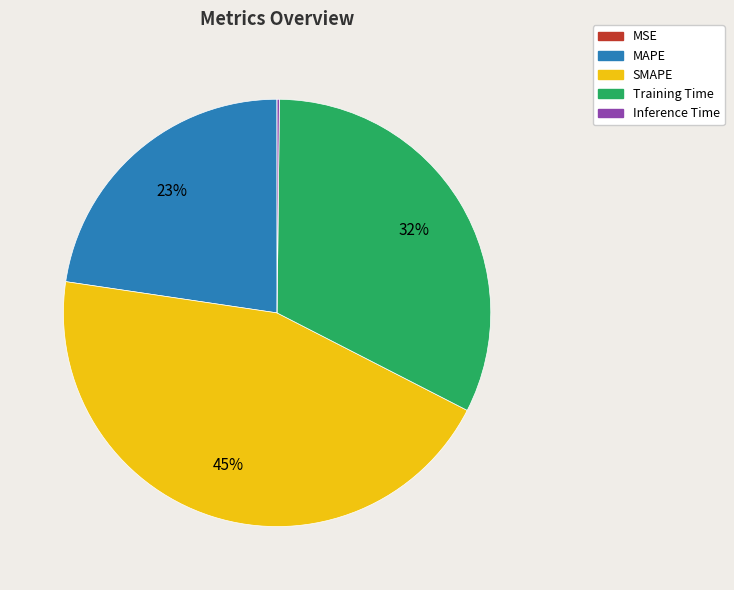

Which has a higher value, SMAPE or Training Time?

SMAPE